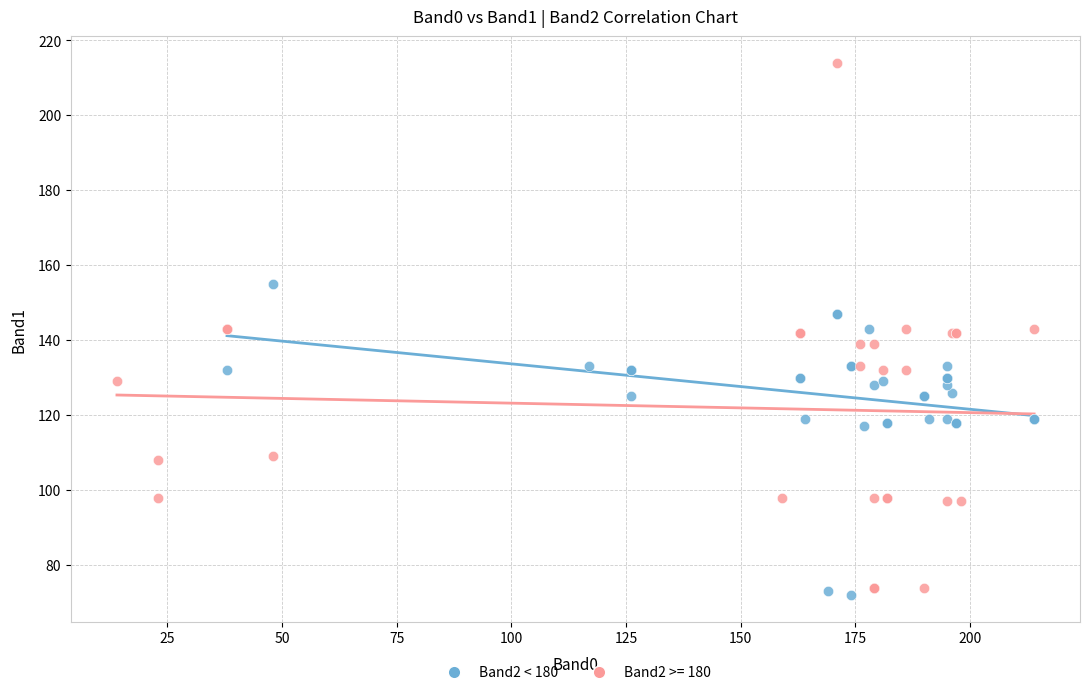

Which series contains the highest Y value?

Band2 >= 180